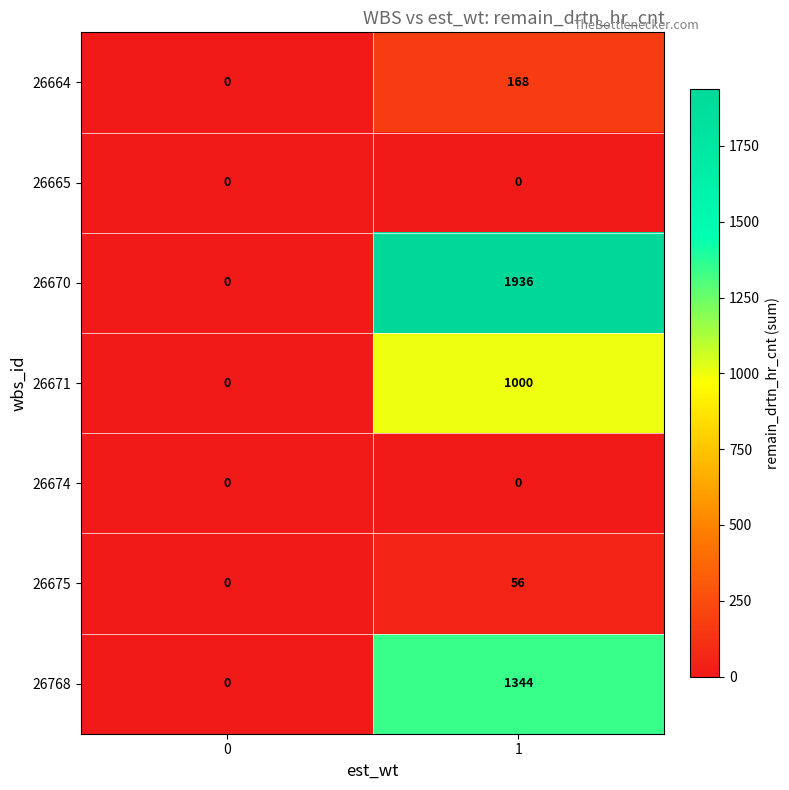

What is the spread (max minus min) of values at 1?

1936